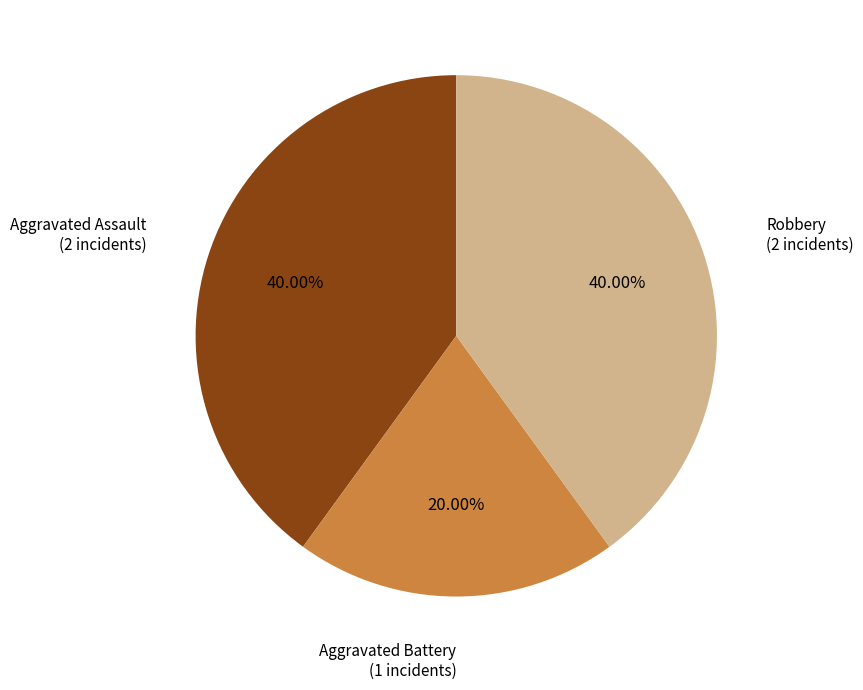

Is there a majority slice in this chart?

No